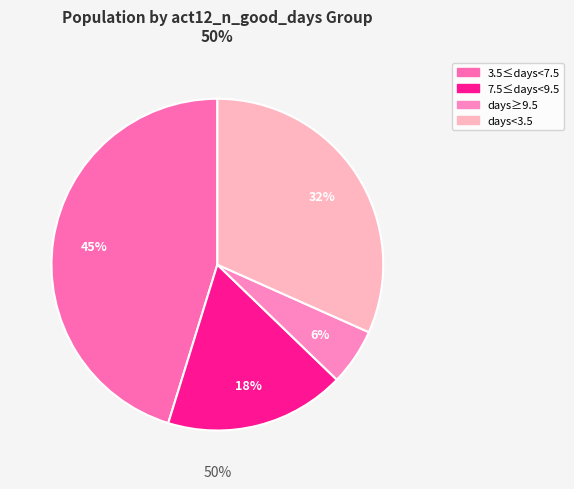

Is the sum of 3.5 <= act12_n_good_days < 7.5 and 9.5 <= act12_n_good_days greater than half?

Yes